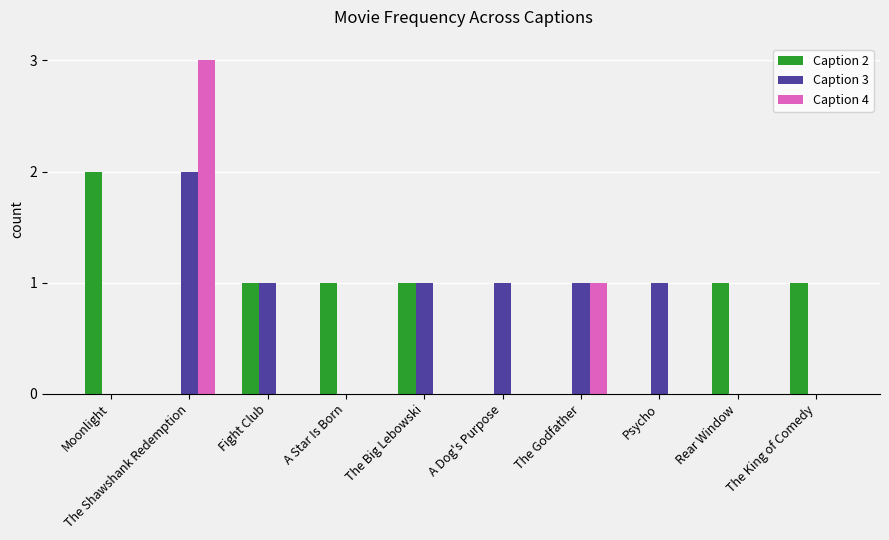

Between The Big Lebowski and A Dog's Purpose, which series saw the biggest shift?

Caption 2